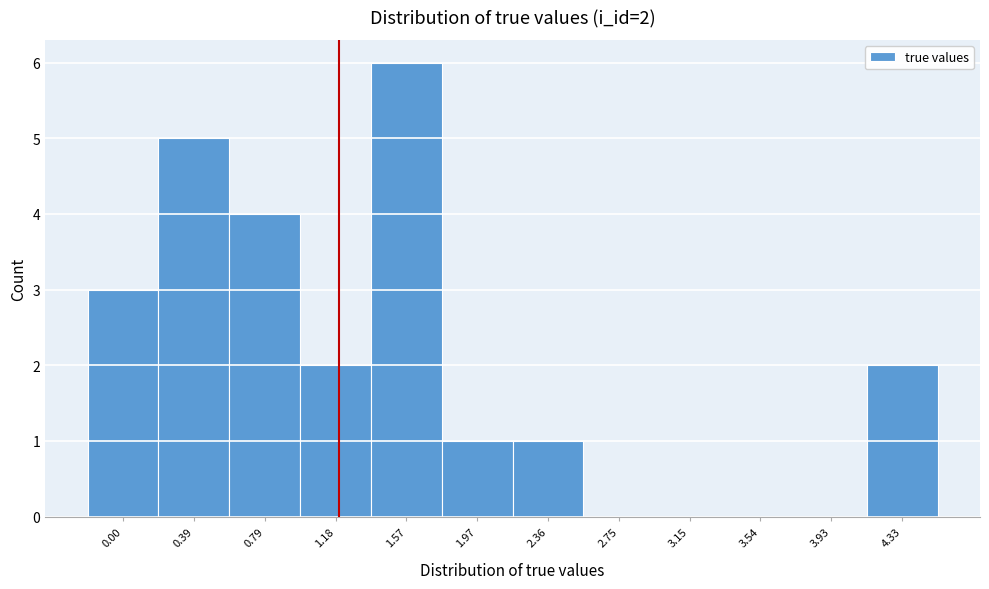

Reading right to left, what are all the values shown in this chart?

4.33=2	3.93=0	3.54=0	3.15=0	2.75=0	2.36=1	1.97=1	1.57=6	1.18=2	0.79=4	0.39=5	0.00=3